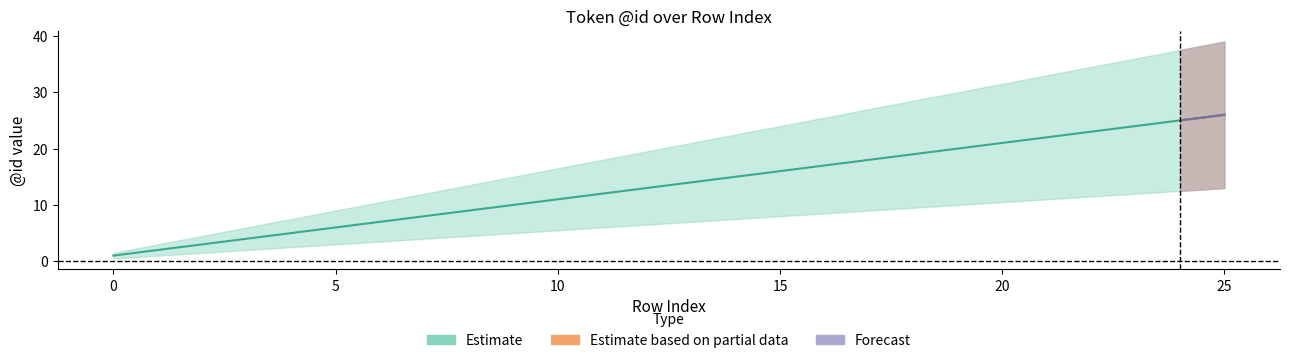

True or false: Forecast has a value of -11 at 22.

False